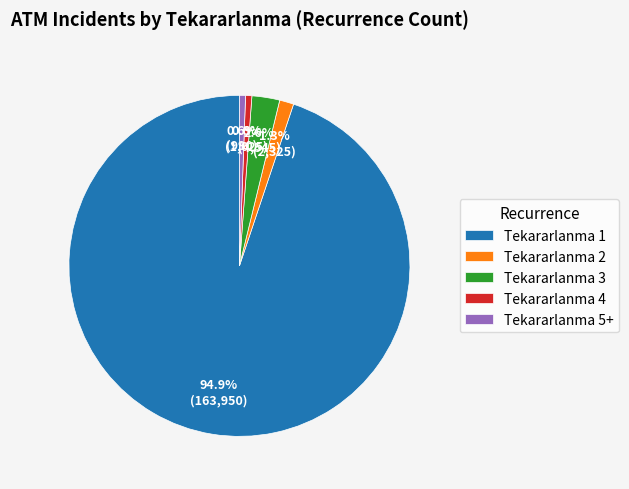

What percentage is NOT represented by Tekararlanma 3?

97.4%